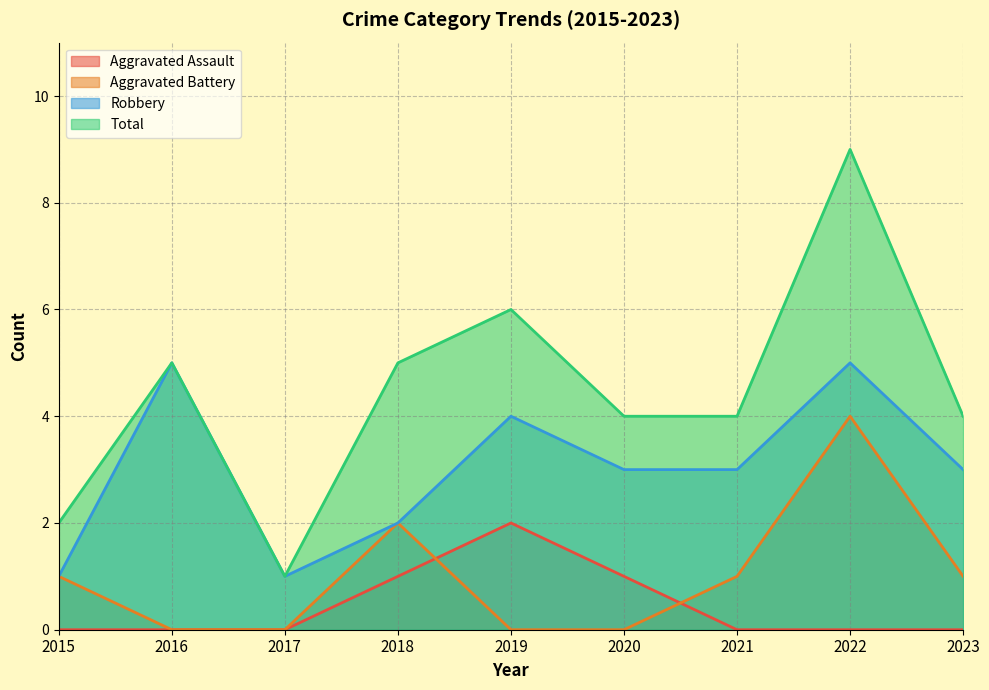

How many data points in Total are less than 4?

2